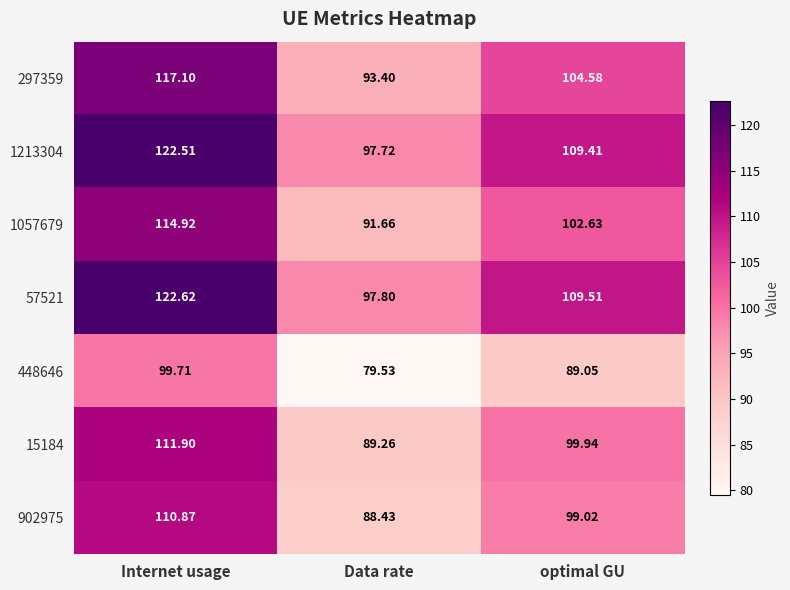

At optimal GU, list the series in order from smallest to largest.

448646, 902975, 15184, 1057679, 297359, 1213304, 57521